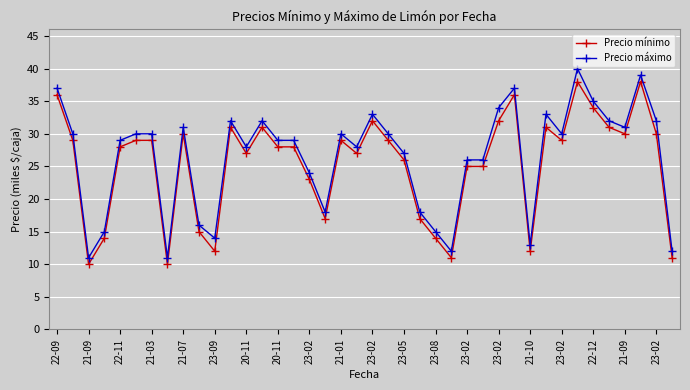

True or false: Precio máximo and Precio mínimo cross at least once.

False